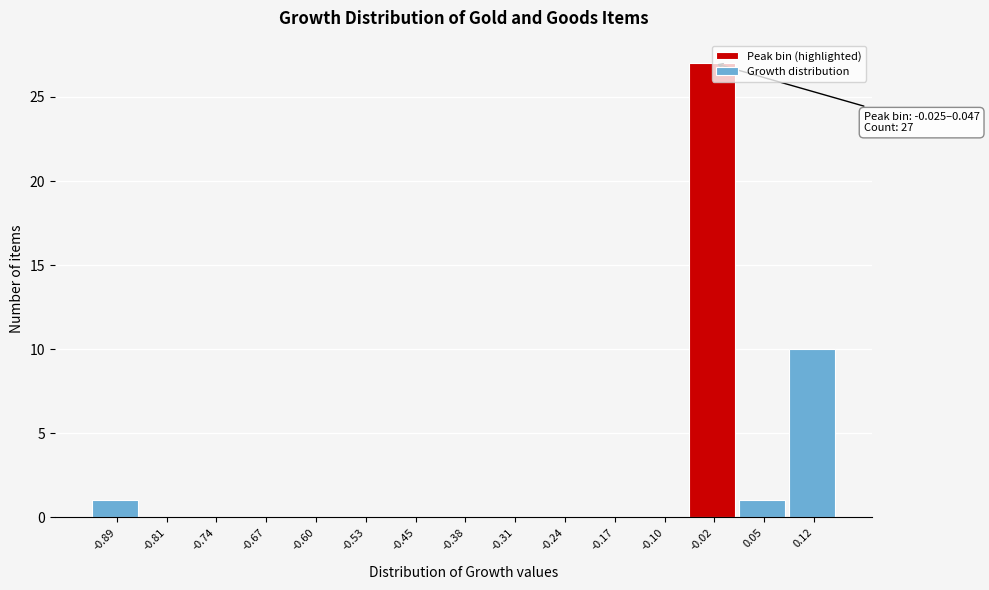

The value at -0.02 is 27. True or false?

True